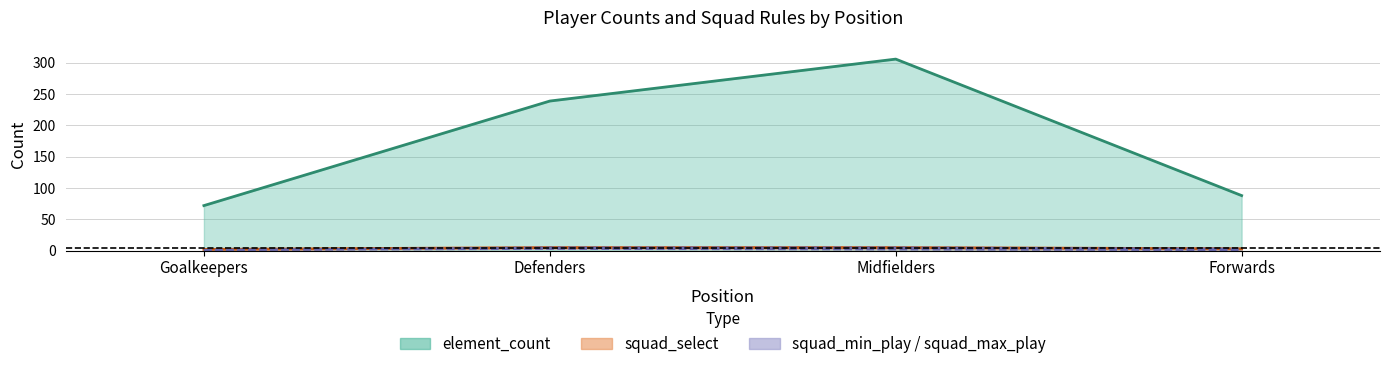

The squad_min_play series shows 1 at Goalkeepers. True or false?

True